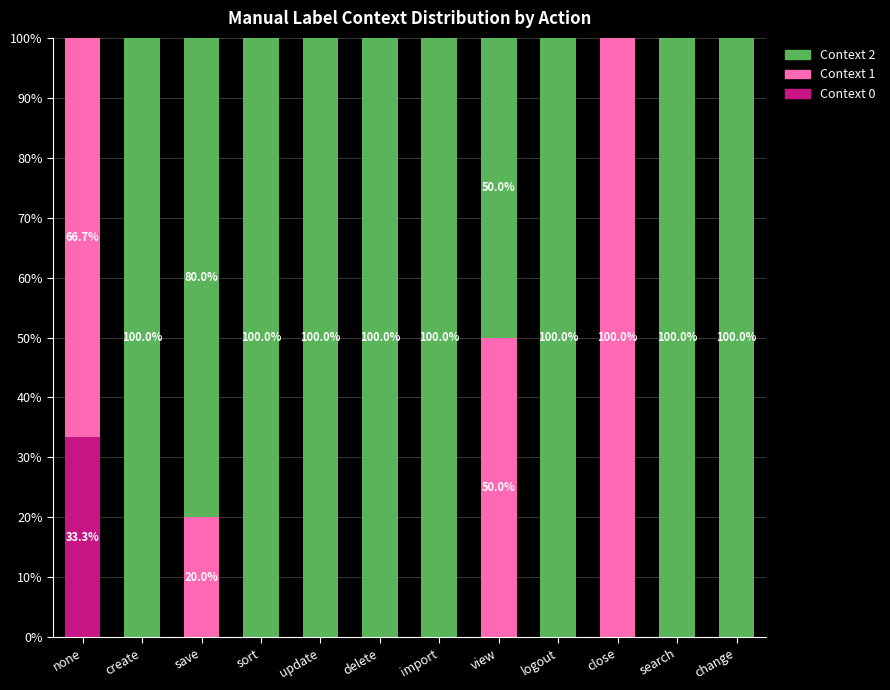

Is it true that Context 0 equals -15.3 at view?

False